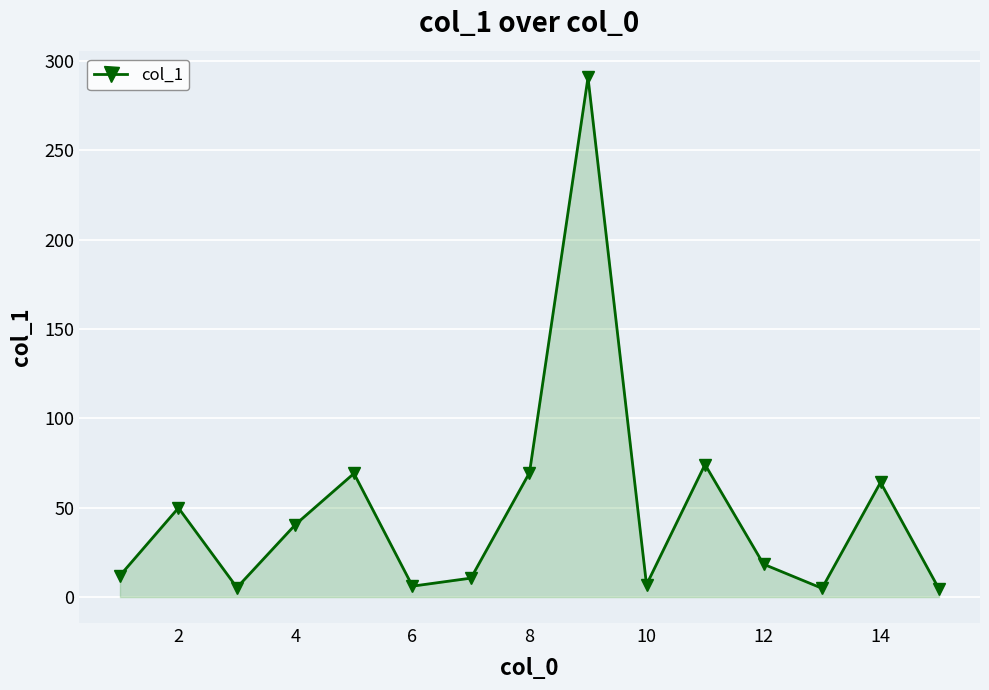

True or false: there are more than 1 points higher than both neighbors.

True